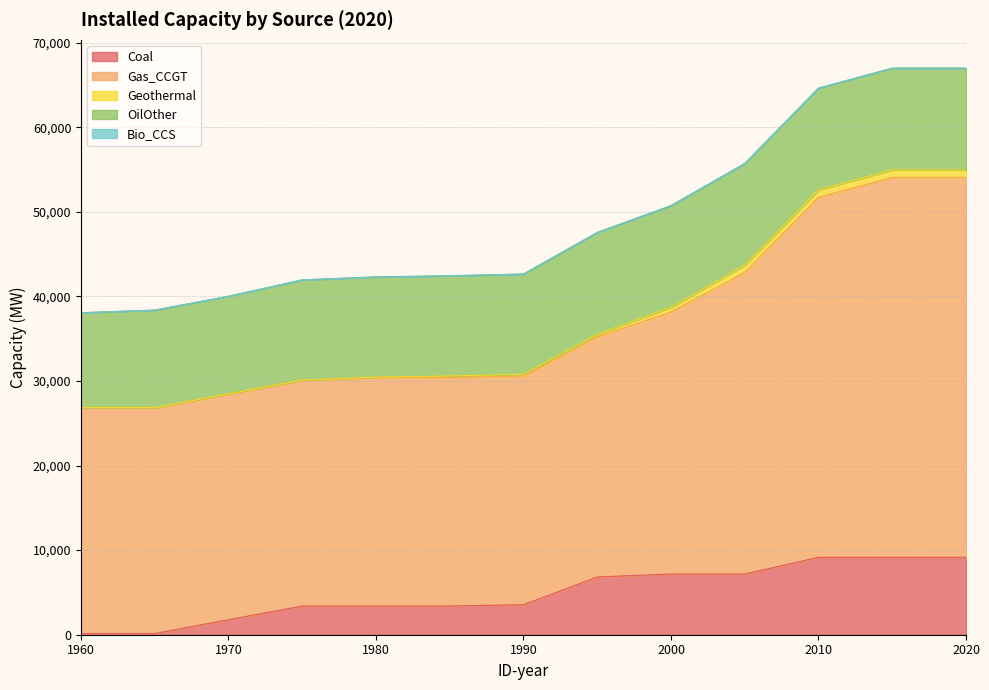

What is the difference between the maximum and minimum values in the Gas_CCGT series?

18235.0